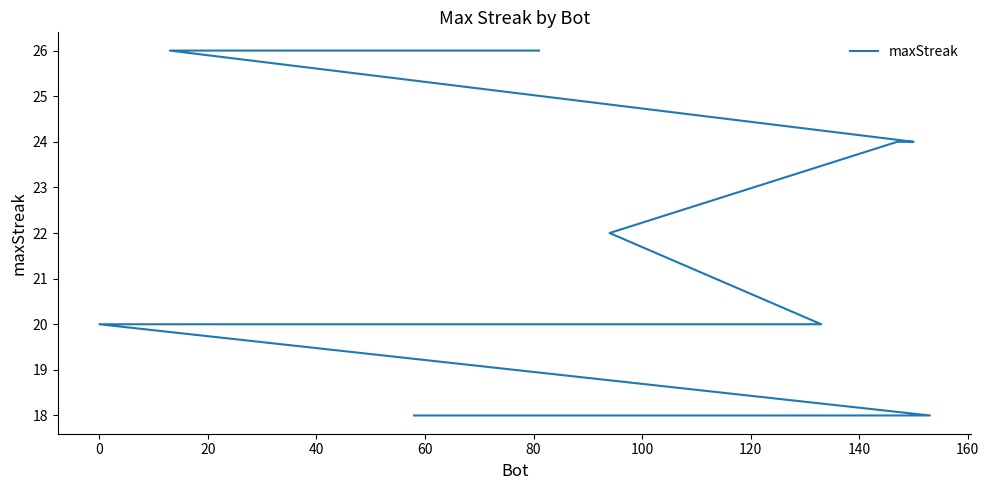

True or false: the data has more than 2 interior local peaks.

False